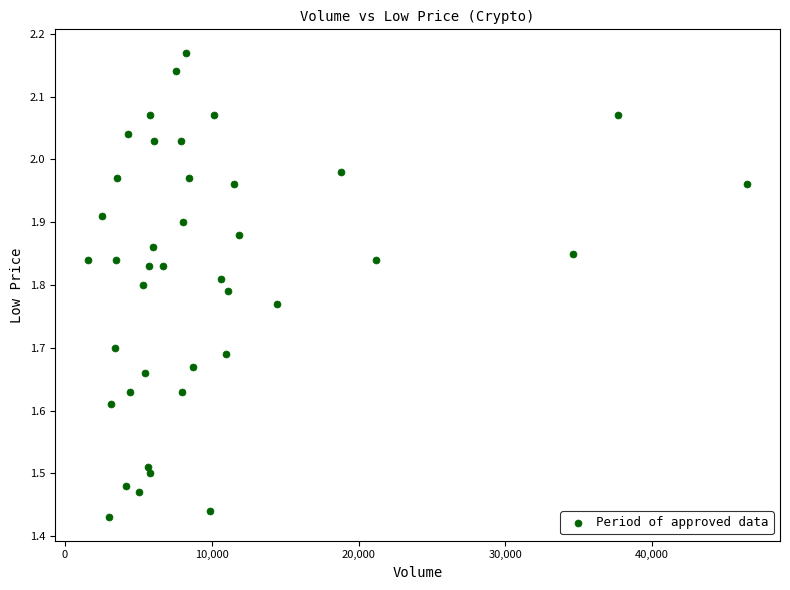

What is the range of Y values (max minus min)?

0.7